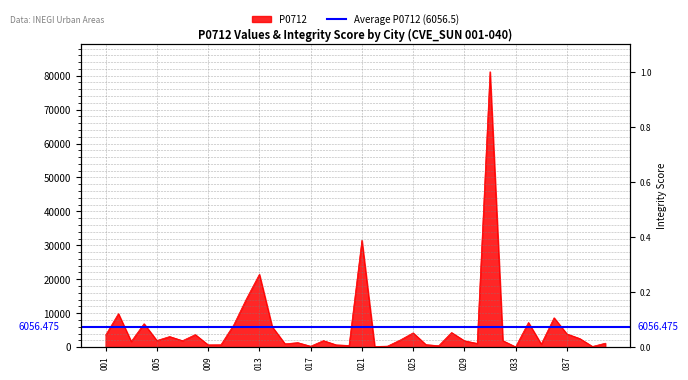

Reading left to right, transcribe all the data shown in this chart.

001=3530	002=9862	003=1664	004=6893	005=1946	006=3114	007=1897	008=3685	009=667	010=692	011=6565	012=14312	013=21450	014=6015	015=975	016=1319	017=263	018=1915	019=660	020=488	021=31475	022=180	023=289	024=2102	025=4195	026=731	027=417	028=4297	029=1877	030=1091	031=81161	032=1905	033=73	034=7255	035=885	036=8647	037=3886	038=2534	039=195	040=1152